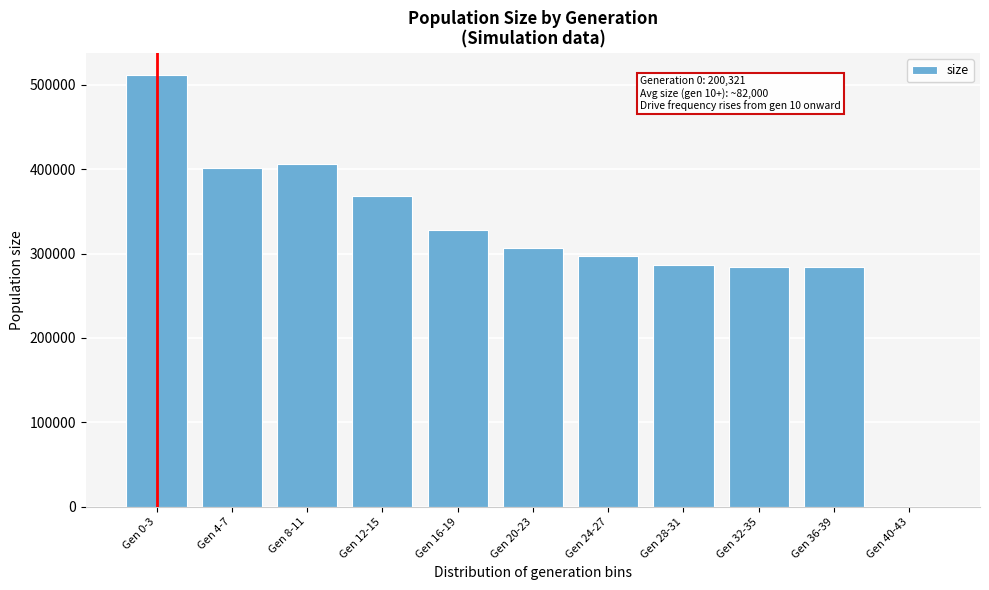

Between Gen 8-11 and Gen 24-27, which is larger?

Gen 8-11